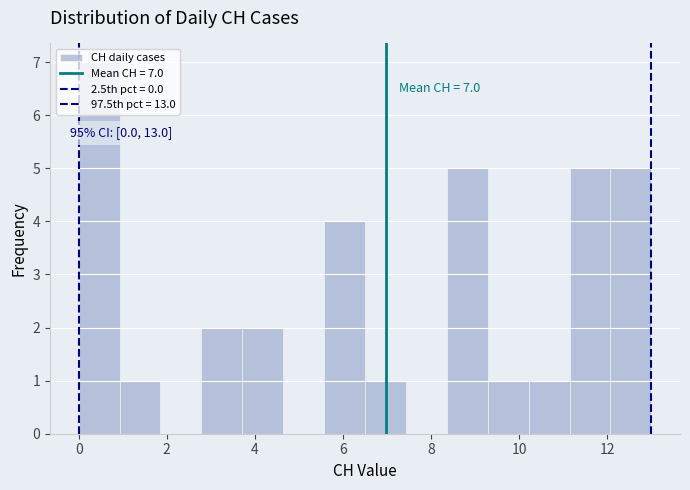

Over which range of the x-axis is the bar tallest?

0.0 to 1.0